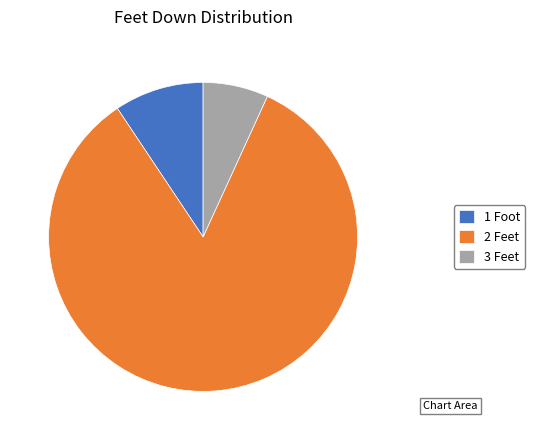

Rank the categories by value from lowest to highest.

3 Feet, 1 Foot, 2 Feet